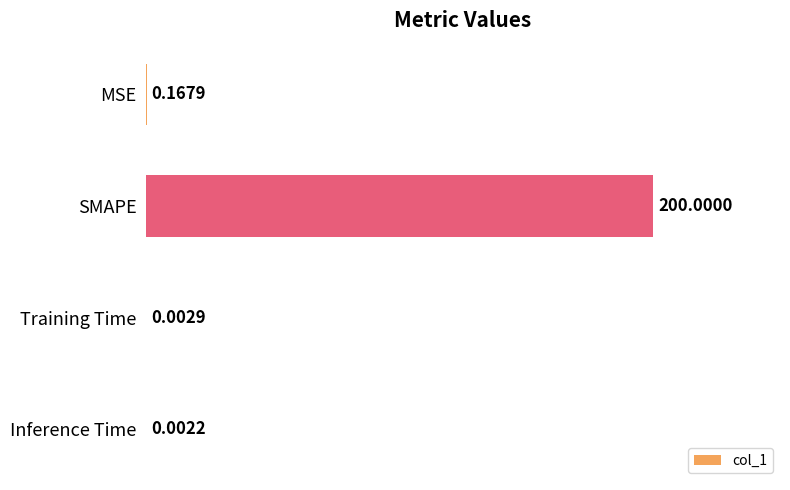

What is the sum of all values?

200.2